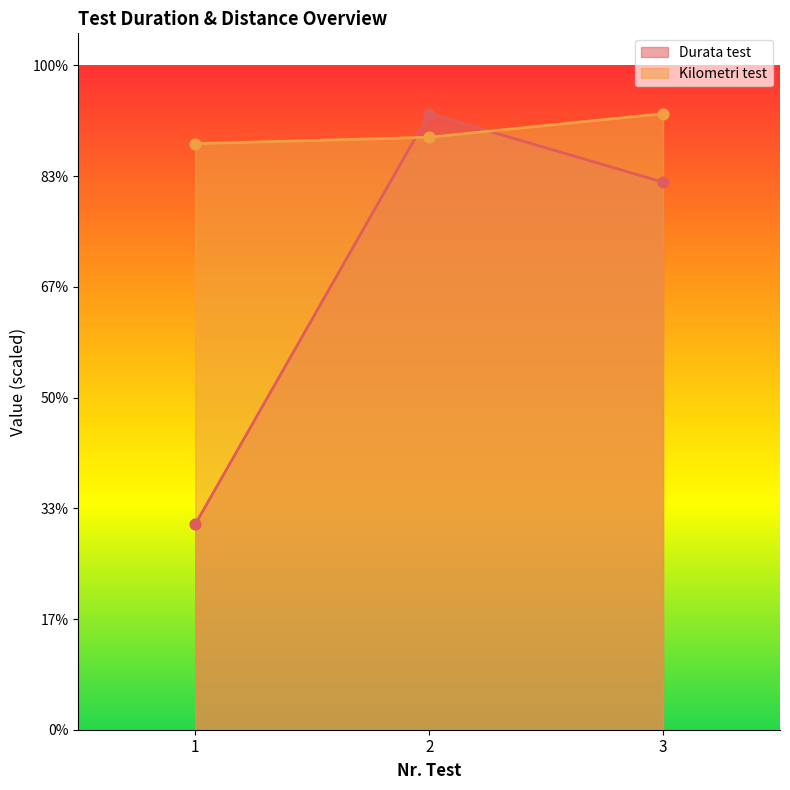

What are all the series names shown in the legend?

Durata test, Kilometri test